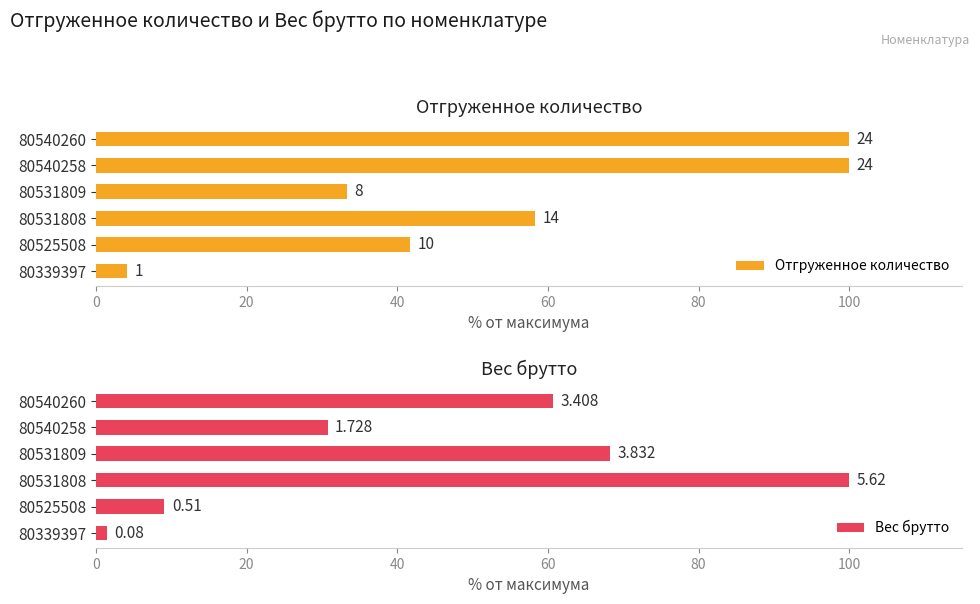

Is the value of Вес брутто at 80540258 greater than the value of Отгруженное количество at 80540258?

No